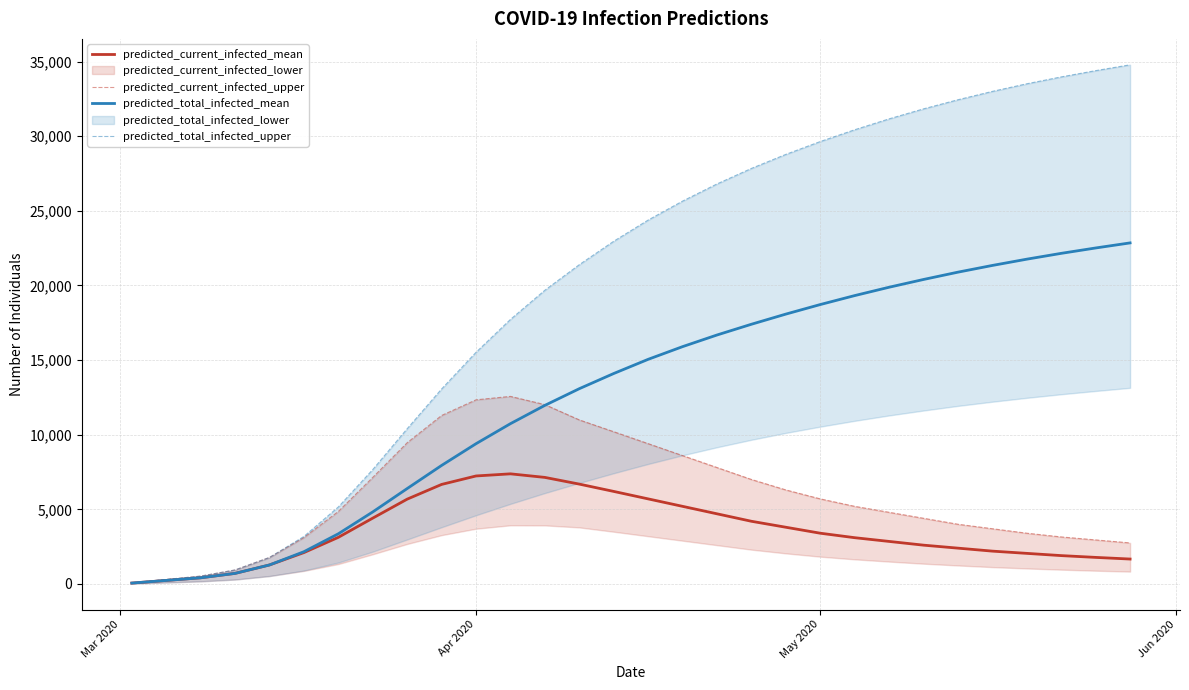

True or false: predicted_total_infected_upper and predicted_current_infected_mean intersect in this chart.

False